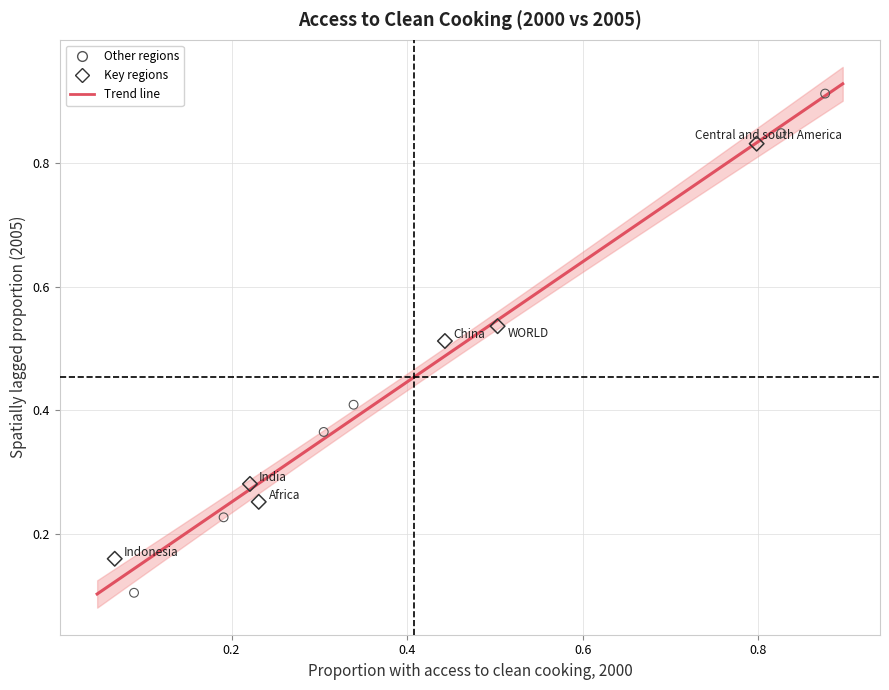

Which series reaches the minimum Y coordinate?

Other regions